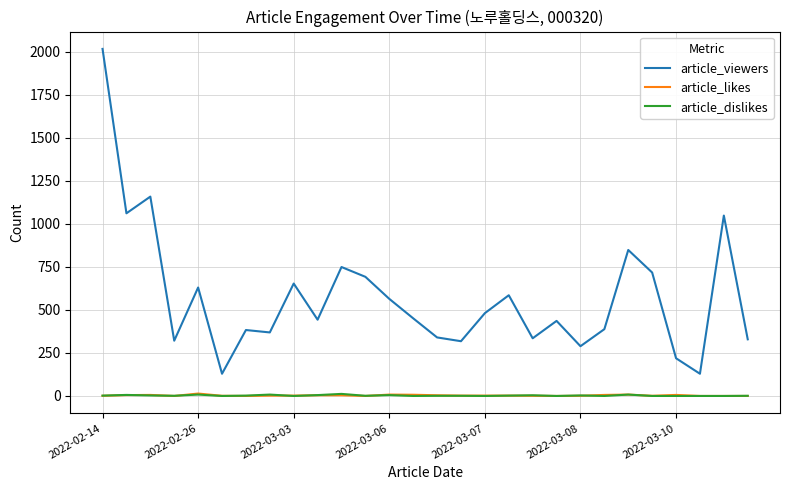

How many lines are shown in the chart?

3